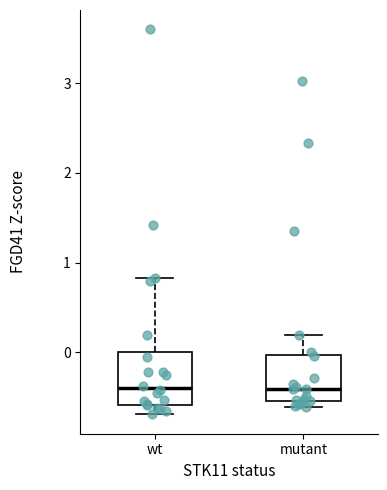

Reading left to right, transcribe this box plot: for each box, give where its median line is, the range the box spans, and where its two whiskers end, as read against the y-axis. The values are not printed on the chart, so give them approximately, as read against the axis.

wt: median -0.4, box -0.6 to 0.0, whiskers -0.7 to 0.8
mutant: median -0.4, box -0.5 to 0.0, whiskers -0.6 to 0.2